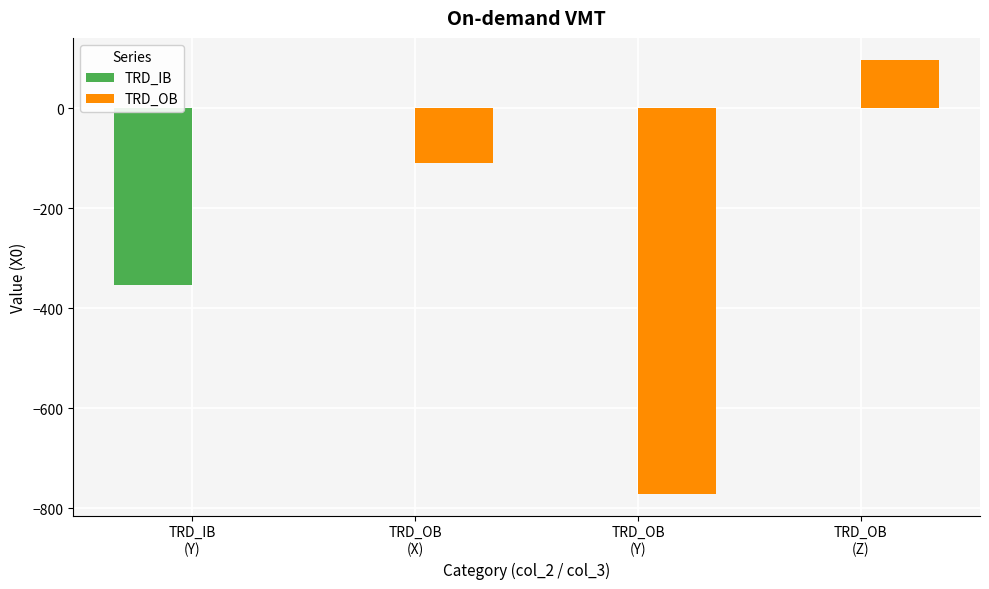

What are all the series names shown in the legend?

TRD_IB, TRD_OB